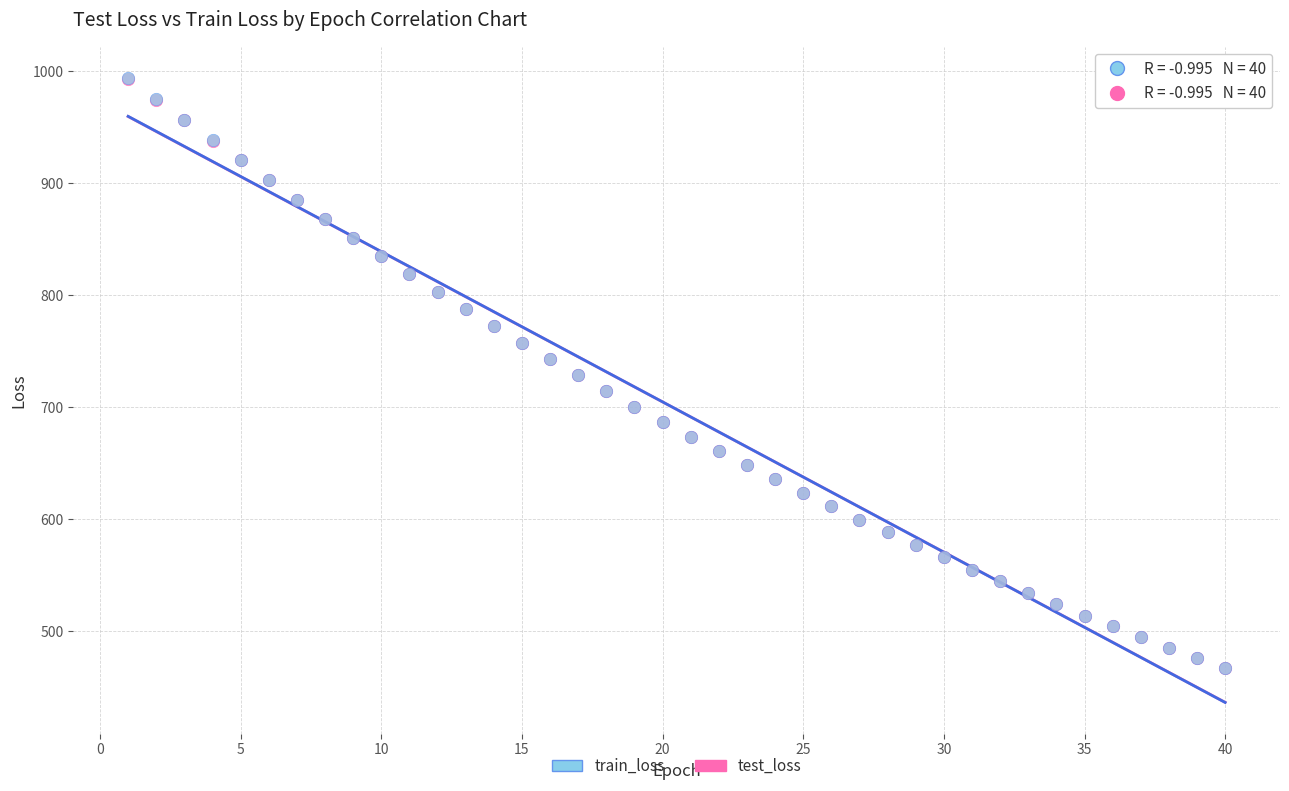

Which series has the largest Y range (max minus min)?

train_loss